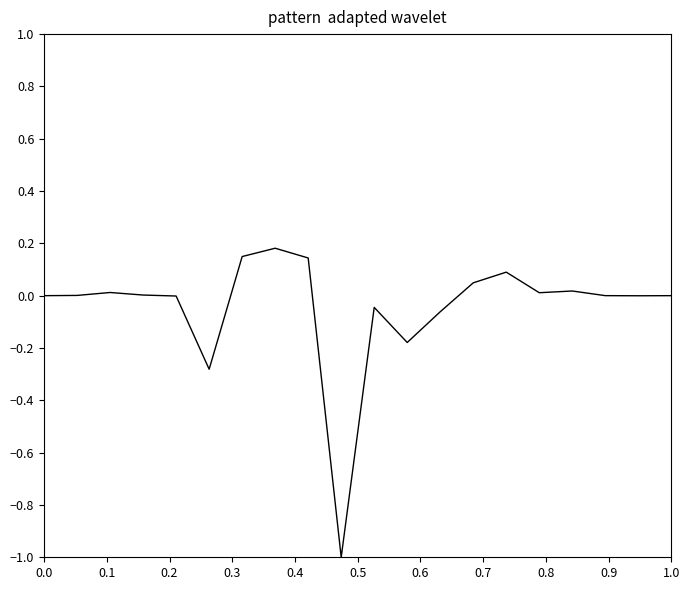

What is the difference between the maximum and minimum values?

1.2